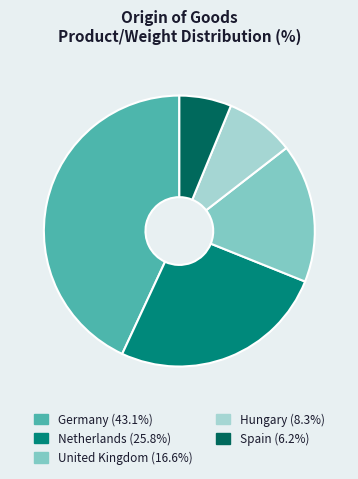

Combined, do Spain and Germany account for over 50%?

No